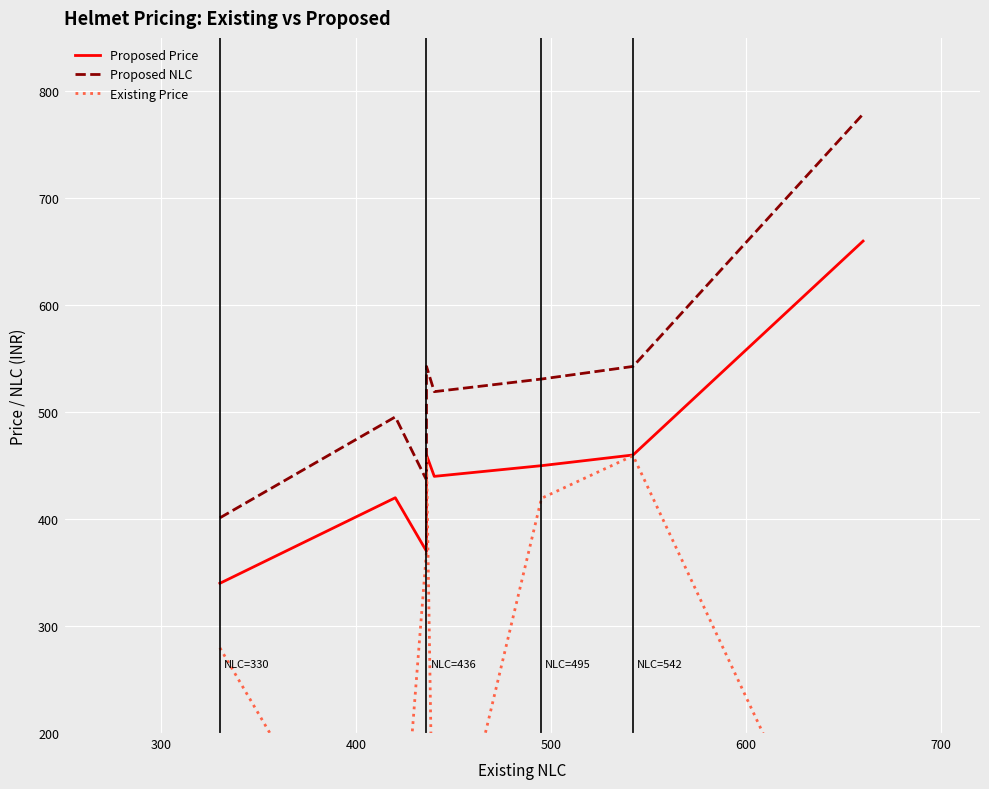

Reading left to right, list all the values displayed in this chart.

Proposed Price: 340.0	420.0	420.0	370.0	390.0	390.0	460.0	440.0	440.0	450.0	450.0	450.0	450.0	460.0	460.0	660.0	660.0
Proposed NLC: 401.2	495.6	495.6	436.6	460.2	460.2	542.8	519.2	519.2	531.0	531.0	531.0	531.0	542.8	542.8	778.8	778.8
Existing Price: 279.7	0.0	0.0	369.5	369.5	369.5	459.3	0.0	0.0	419.5	419.5	419.5	419.5	459.3	459.3	0.0	0.0